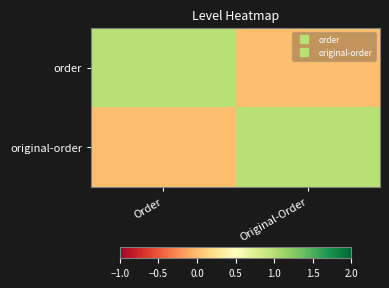

Which label corresponds to the largest value in the chart?

Order